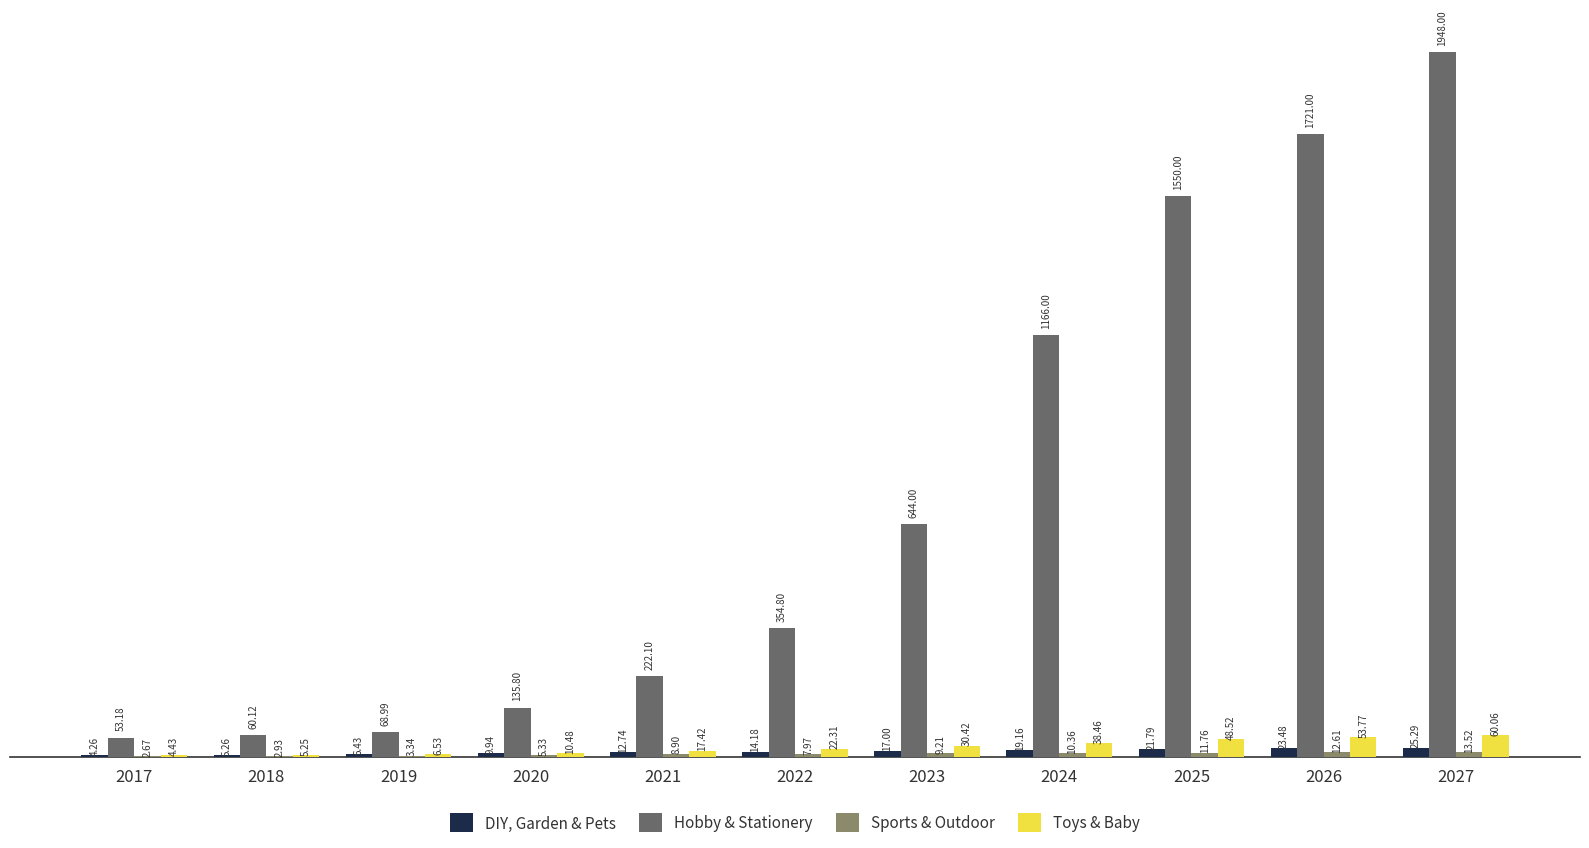

Which series changed the most between 2022 and 2024?

Hobby & Stationery